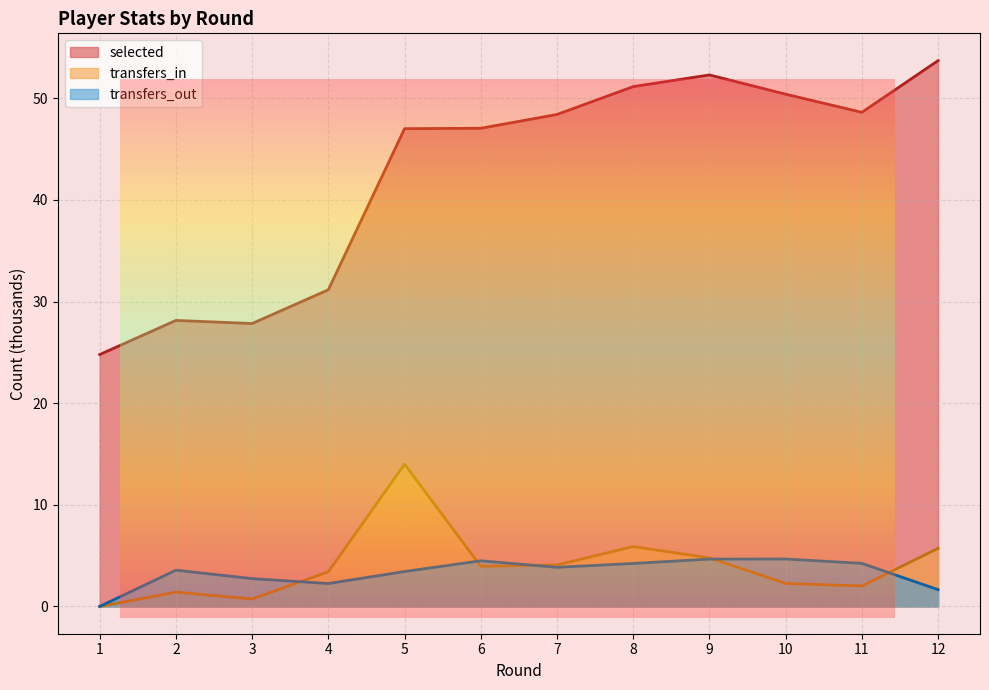

True or false: transfers_in and selected intersect in this chart.

False